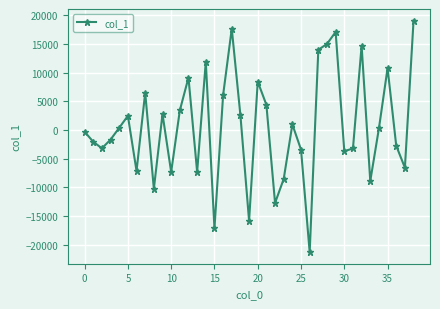

What is the sum of all values?

23918.2